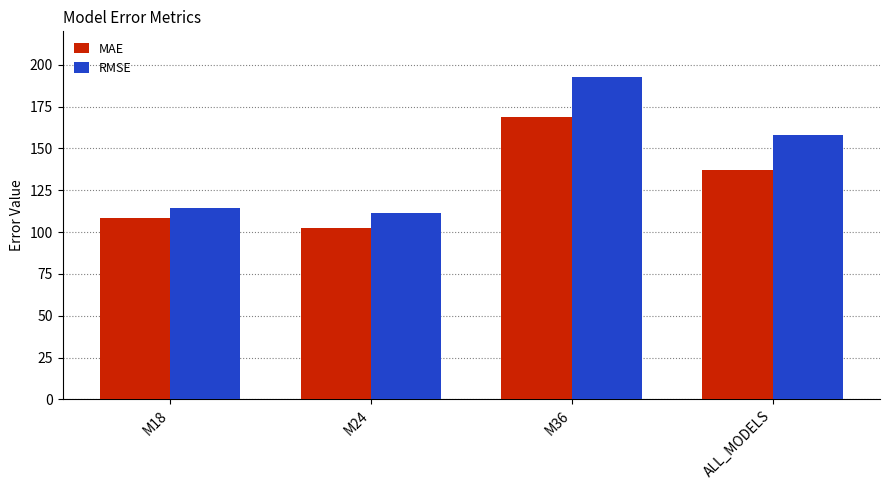

What is the total value across all series at M36?

361.8